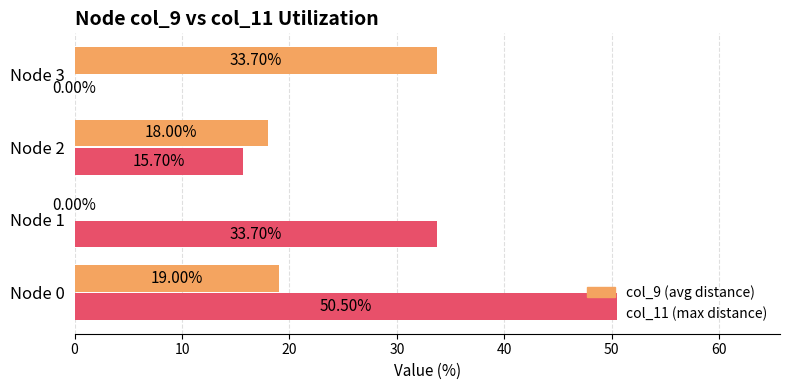

What is the total value across all series at Node 3?

33.7